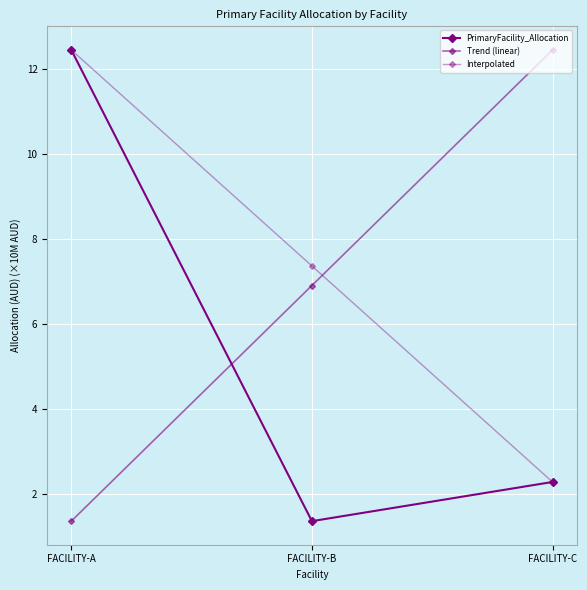

How many data points in PrimaryFacility_Allocation are above 2?

2